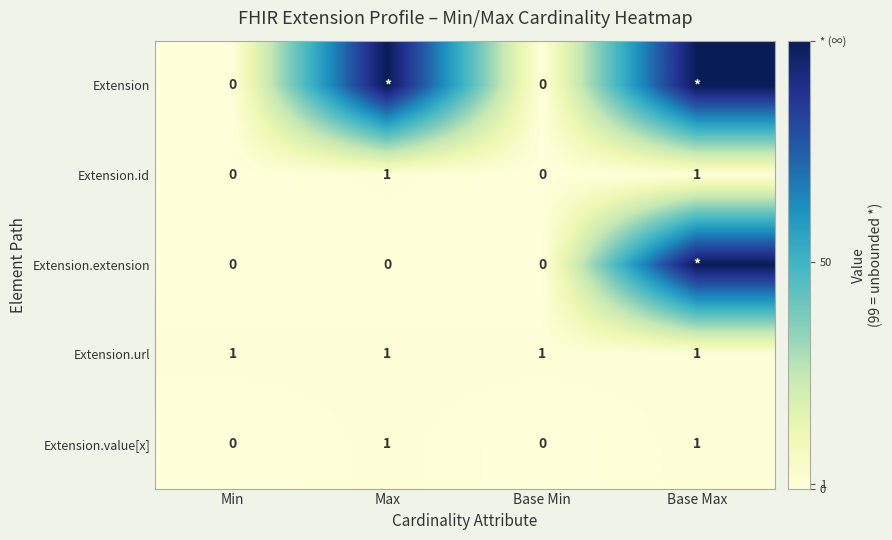

How many data points in Extension.value[x] are less than 1?

2